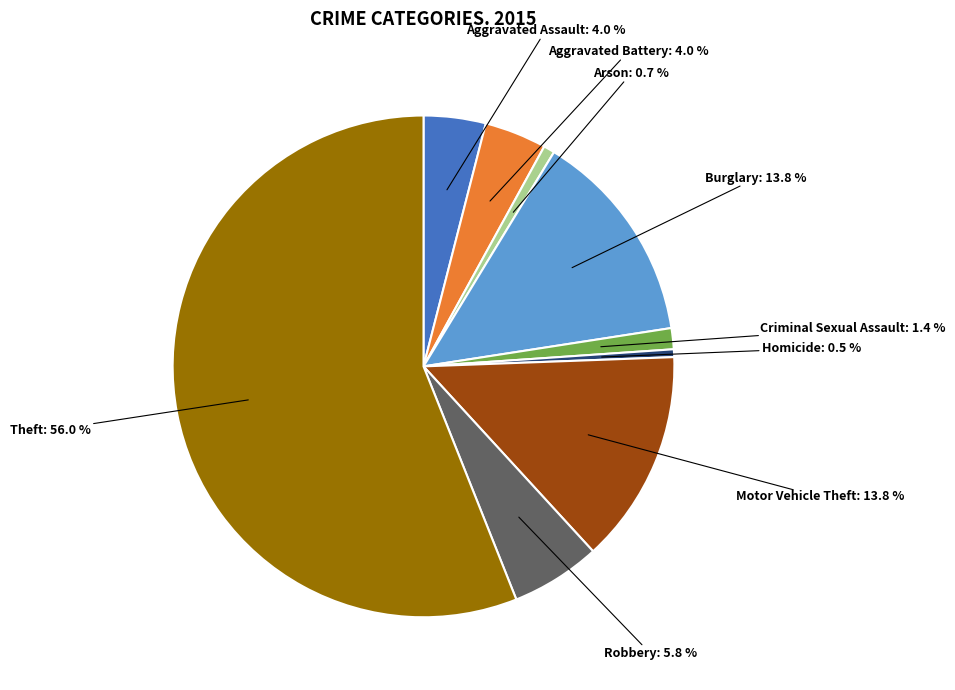

Is there any slice that represents more than half of the pie?

Yes